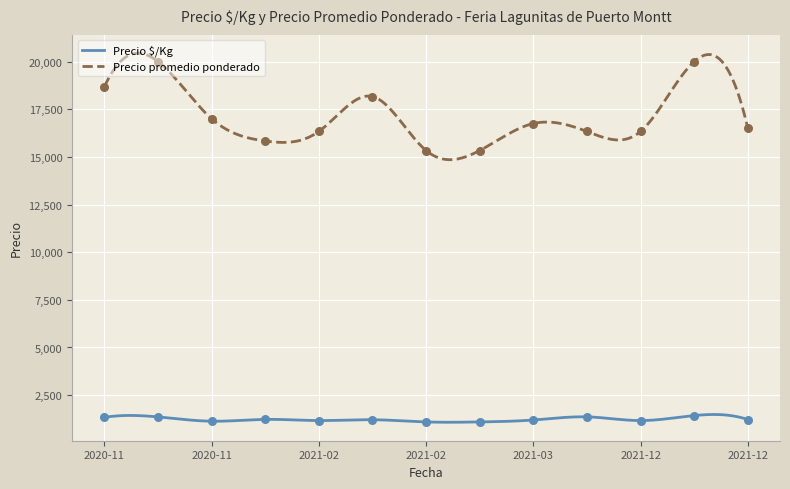

What is the highest value of the Precio promedio ponderado series?

20438.9